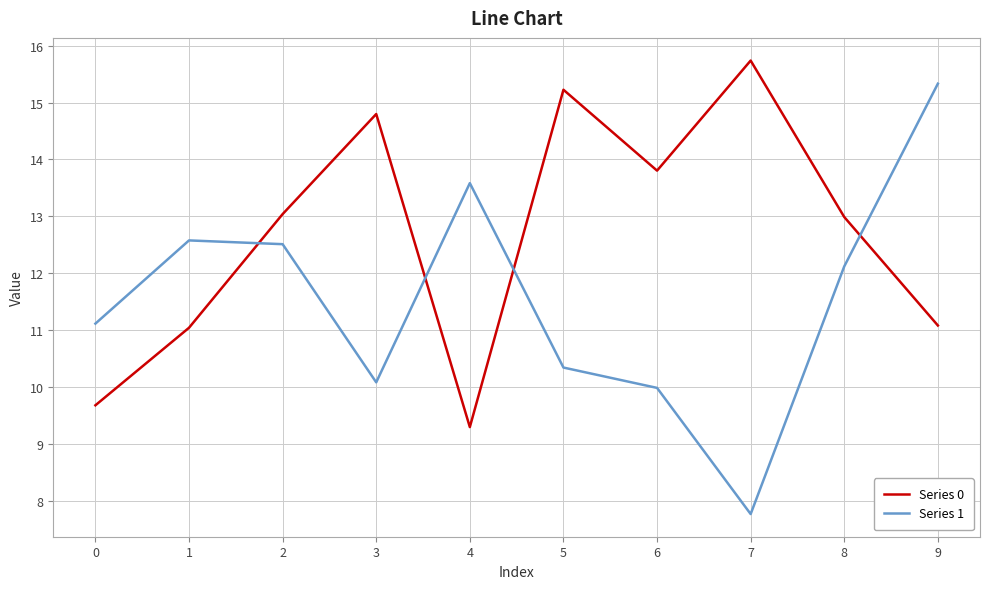

Rank the series by their maximum value, from lowest to highest.

Series 1, Series 0